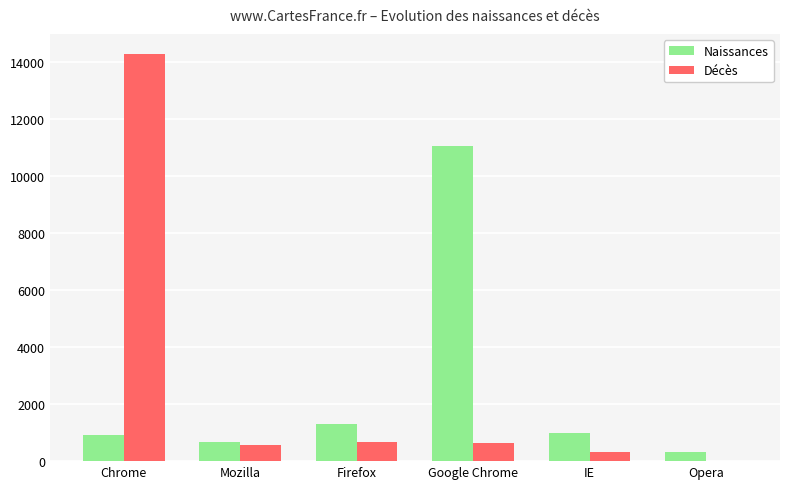

What is the total value across all series at IE?

1305